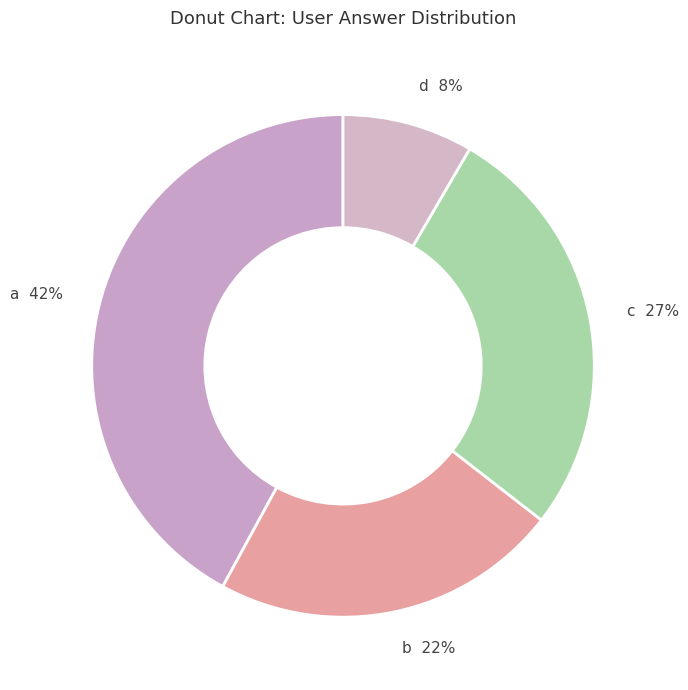

Is the sum of d 8% and b 22% greater than half?

No